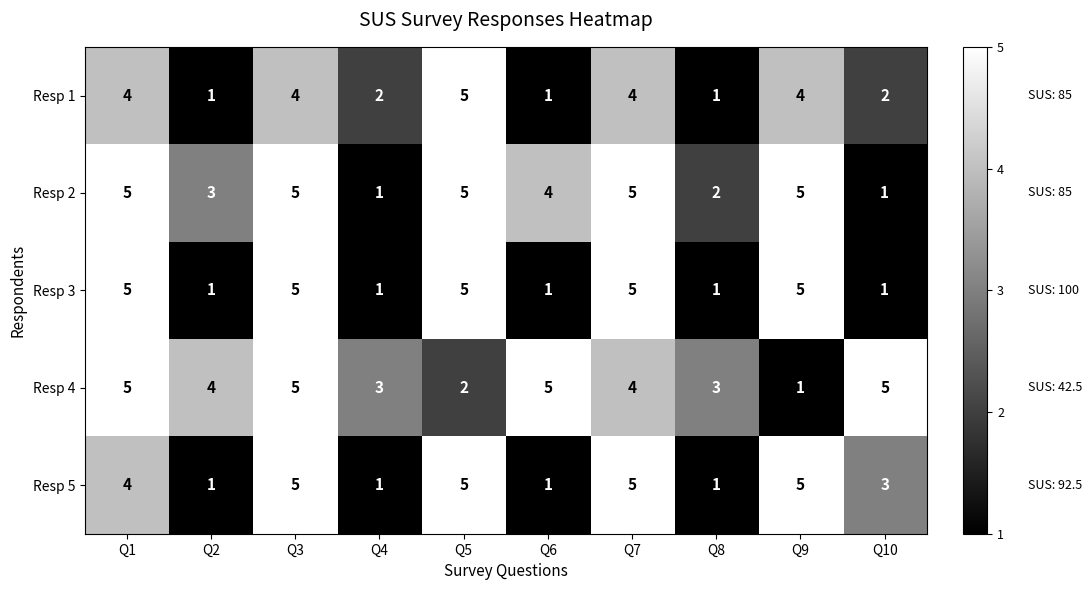

What is the difference between the maximum and minimum values in the Resp 1 series?

4